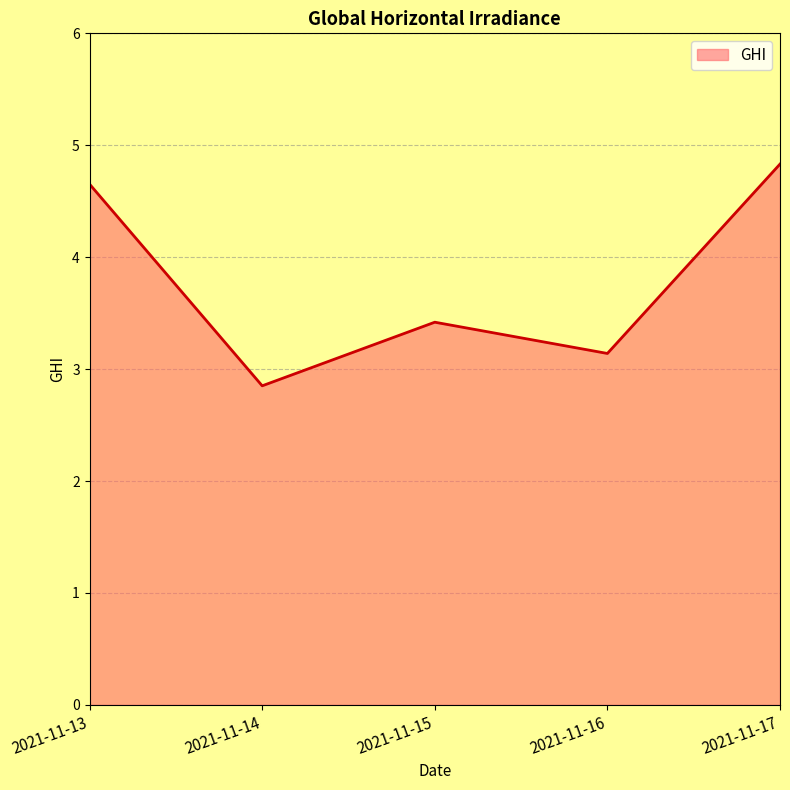

Reading left to right, extract all data points from this chart.

4.7	2.9	3.4	3.1	4.8